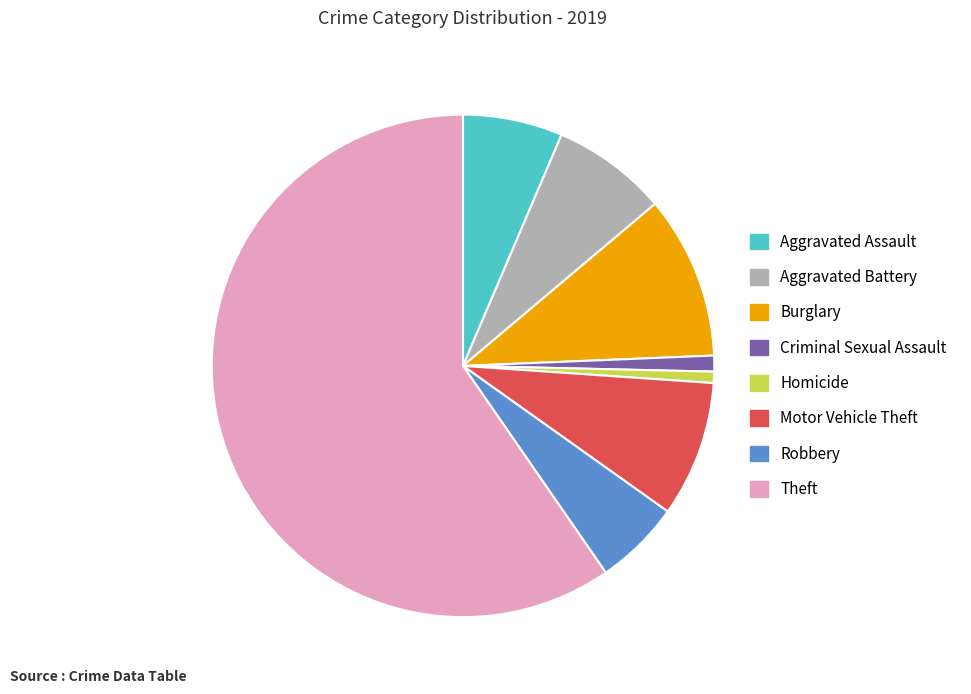

Count the number of slices in the pie.

8